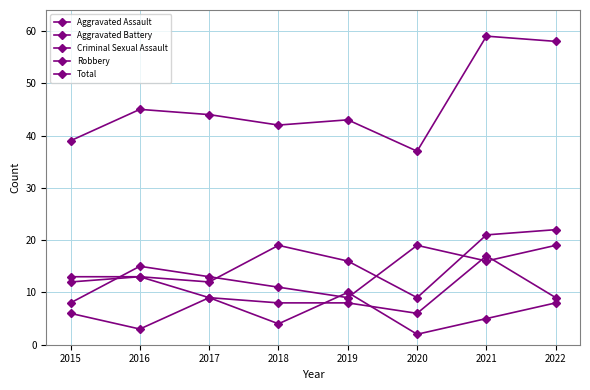

How many lines are shown in the chart?

5